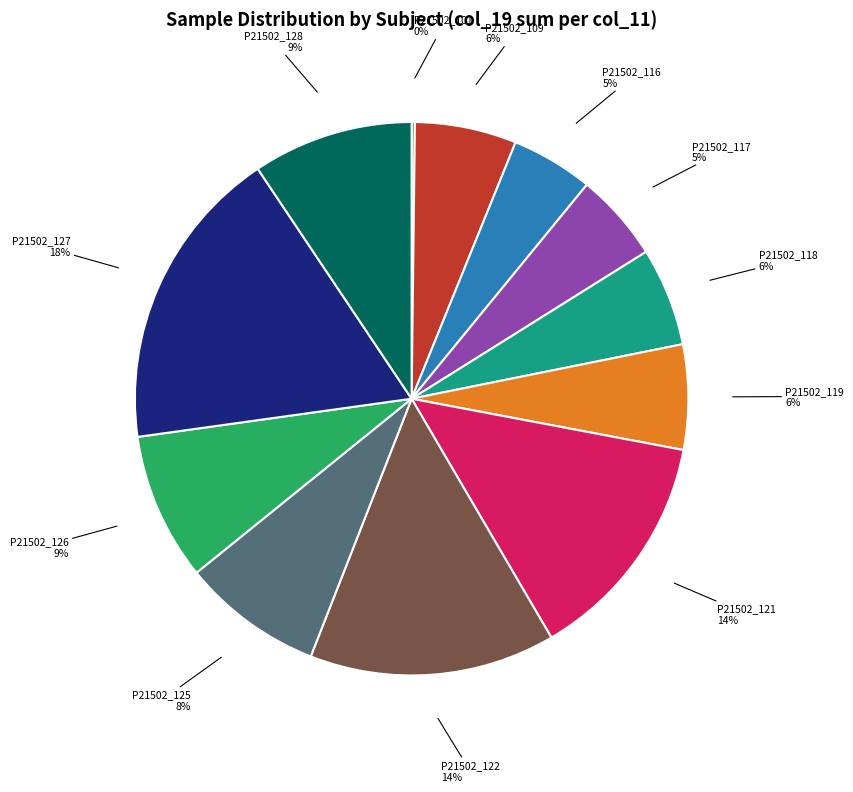

Combined, do P21502_109 and P21502_125 account for over 50%?

No